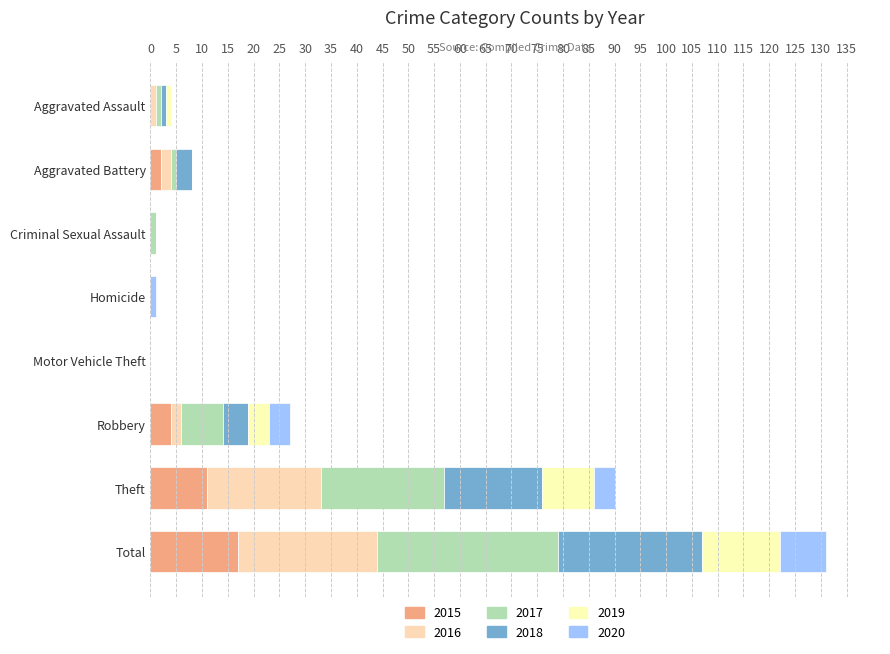

How many data points in 2015 are above 2?

3